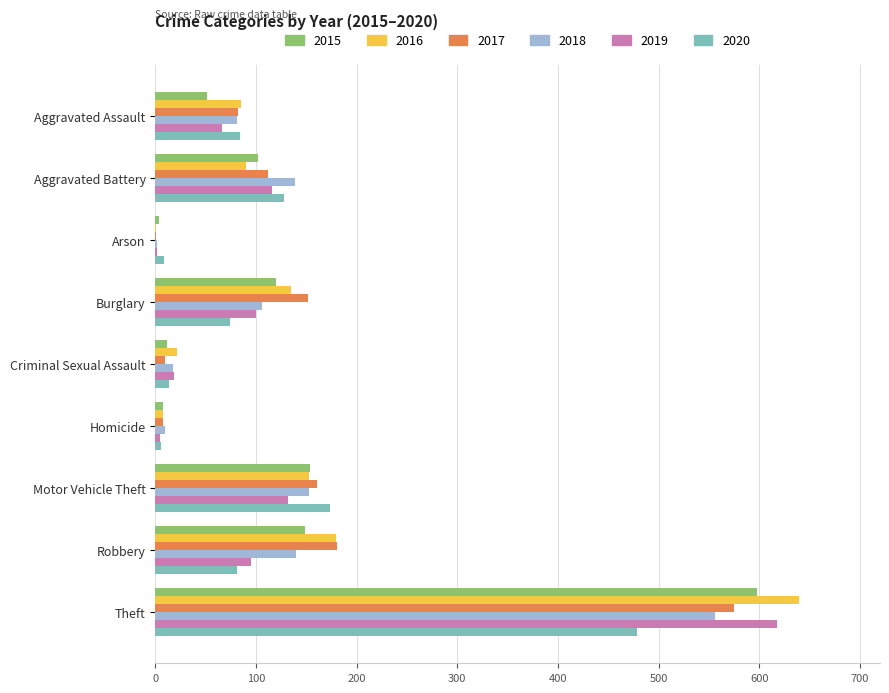

How many data points does each series have?

9